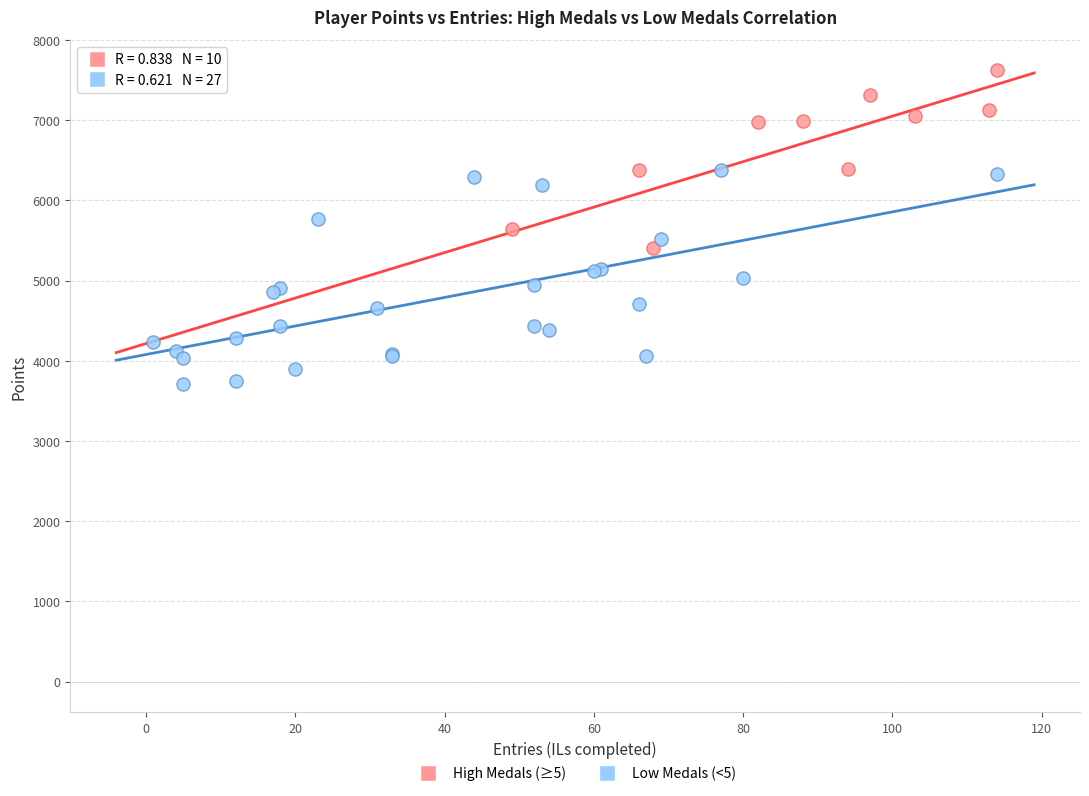

Which series reaches the maximum Y coordinate?

High Medals (≥5)